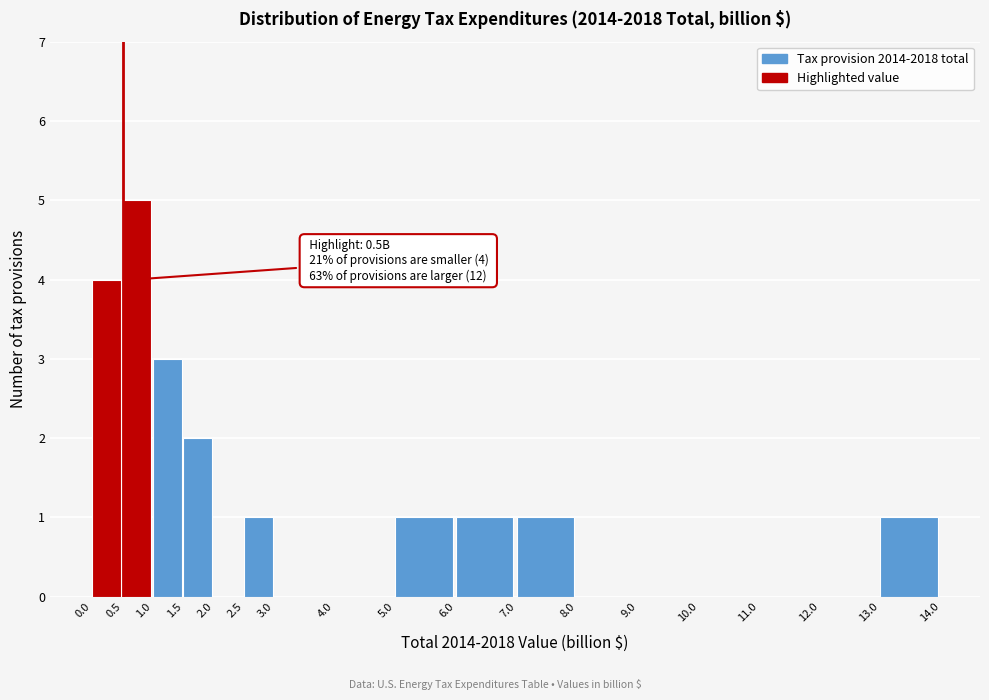

Which range on the x-axis has the tallest bar?

0.5 to 1.0